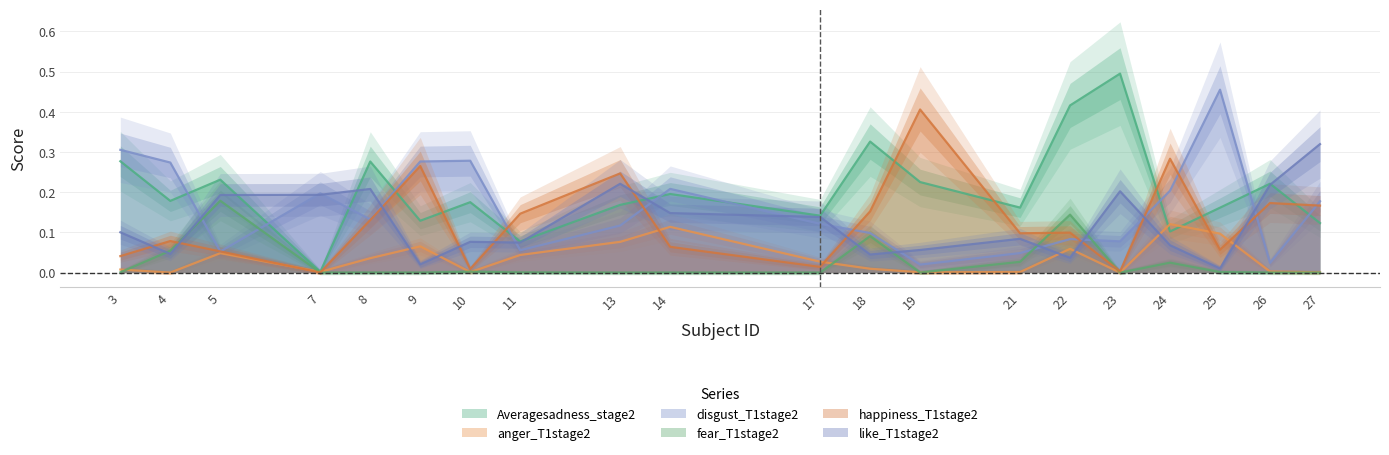

At which label does happiness_T1stage2 reach its minimum?

7